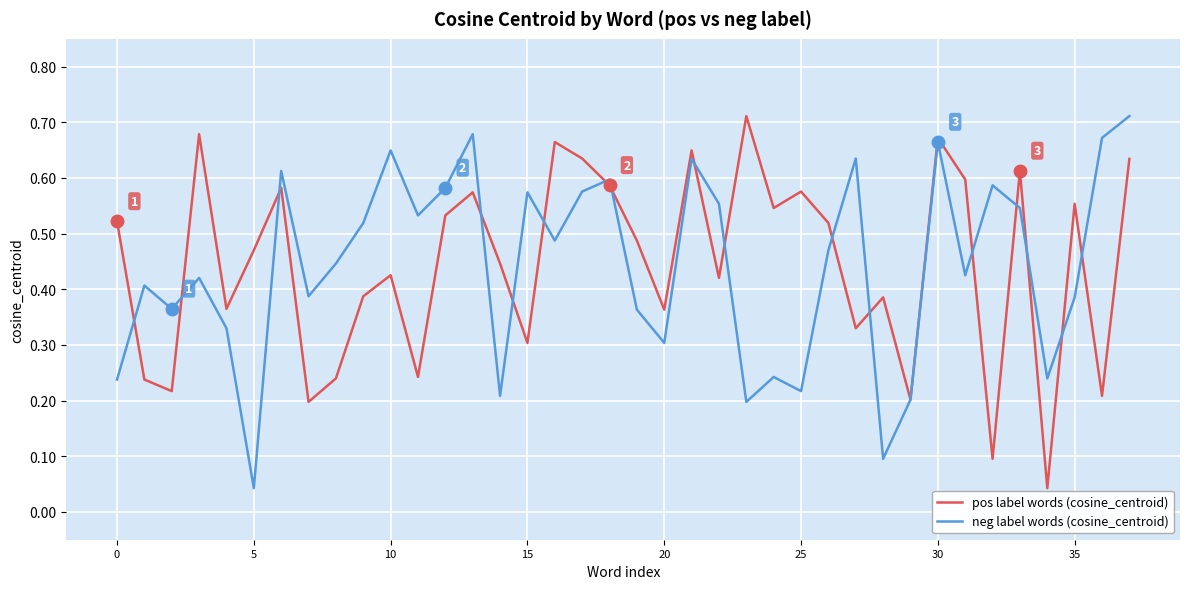

How many lines are shown in the chart?

2